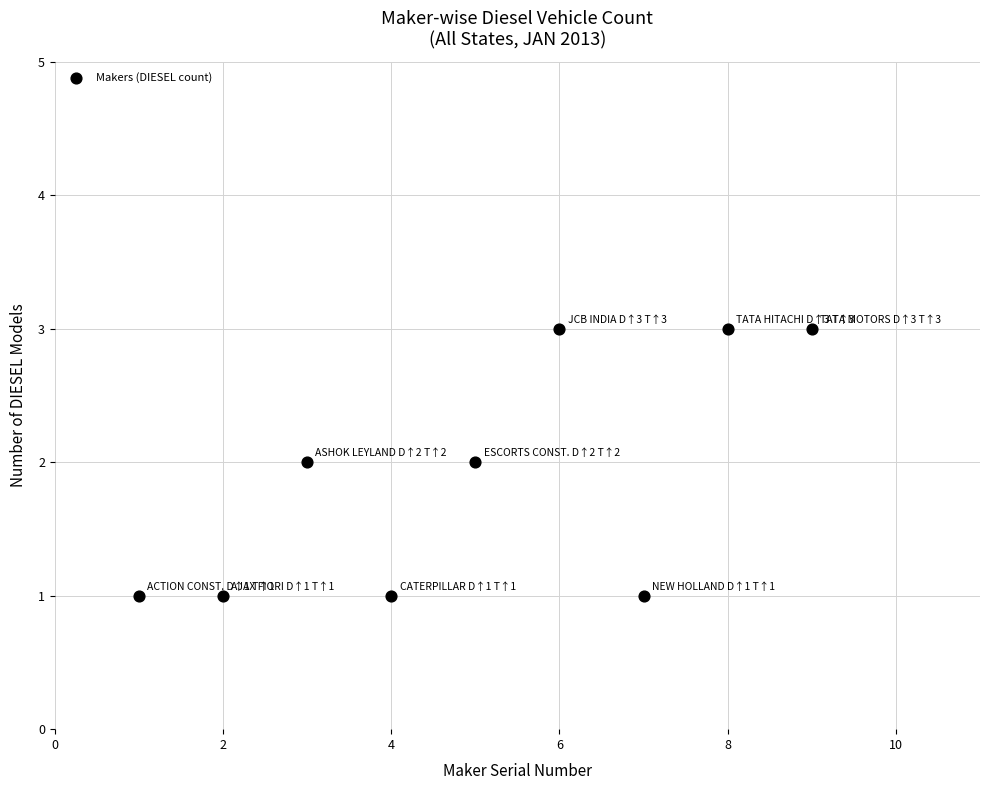

What is the average X value?

5